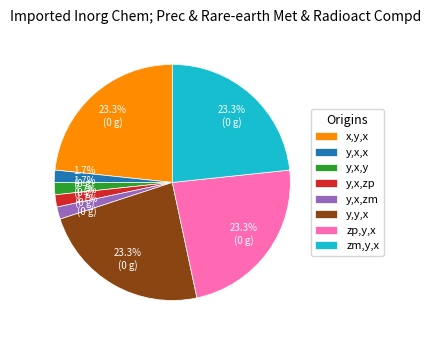

Is there a majority slice in this chart?

No